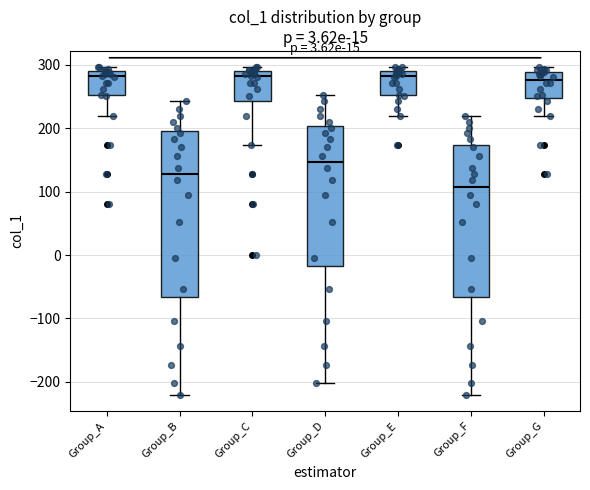

Which box is the tallest, from its lower edge to its upper edge?

Group_B